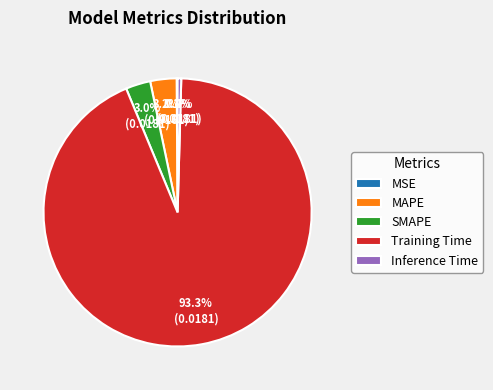

Which category accounts for the majority?

Training Time